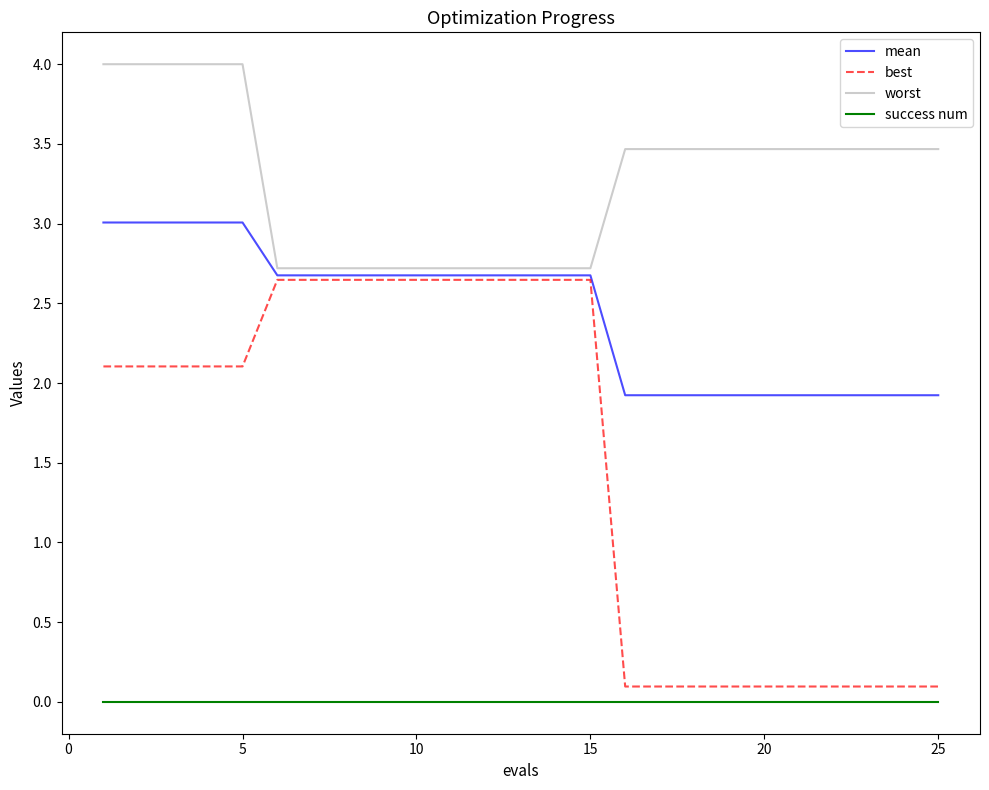

Is this an area chart (filled region under the line)?

No